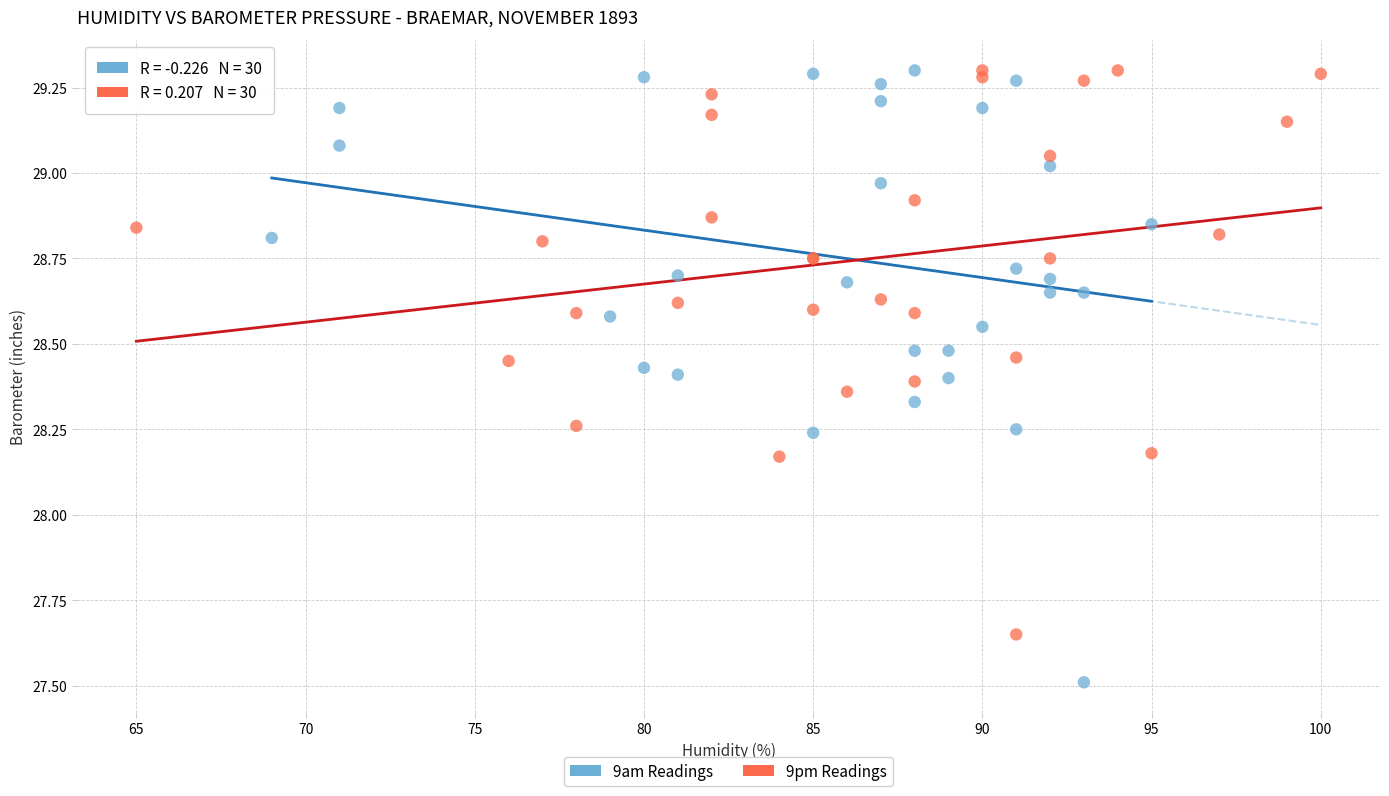

Which series has the largest Y range (max minus min)?

9am Readings